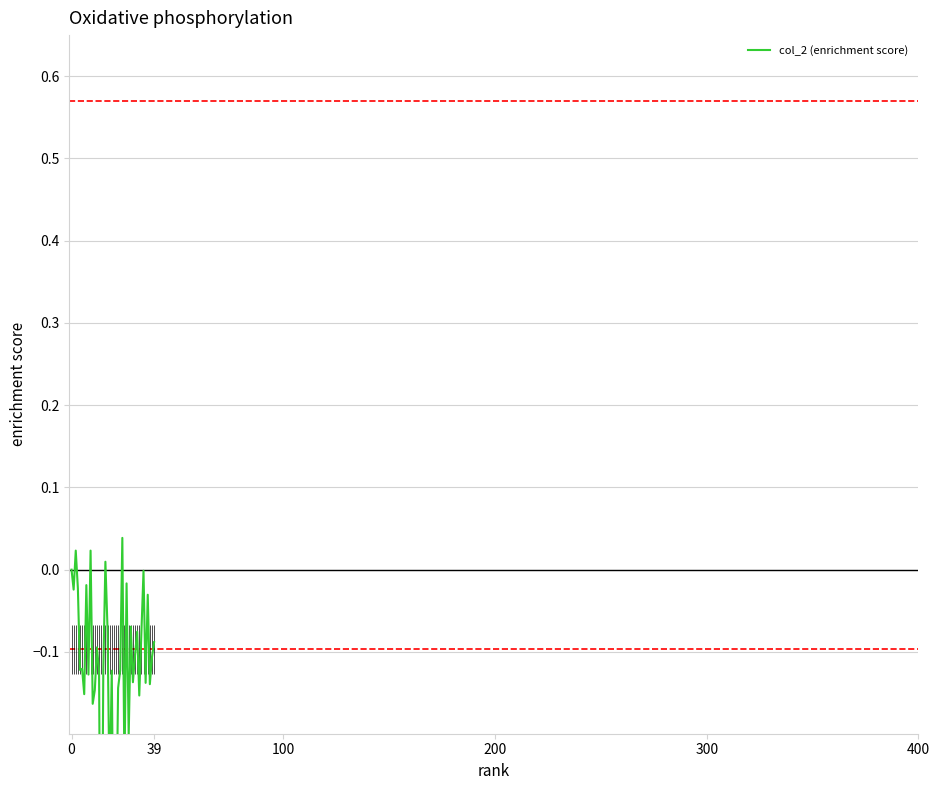

What is the value of the 9th point from the left?

-0.1